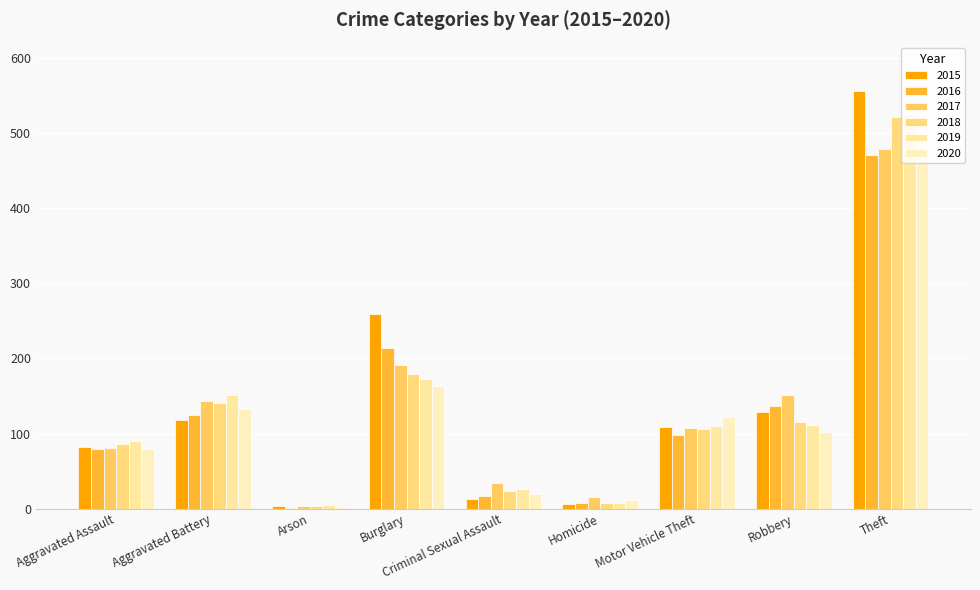

Count the number of categories in the chart.

9